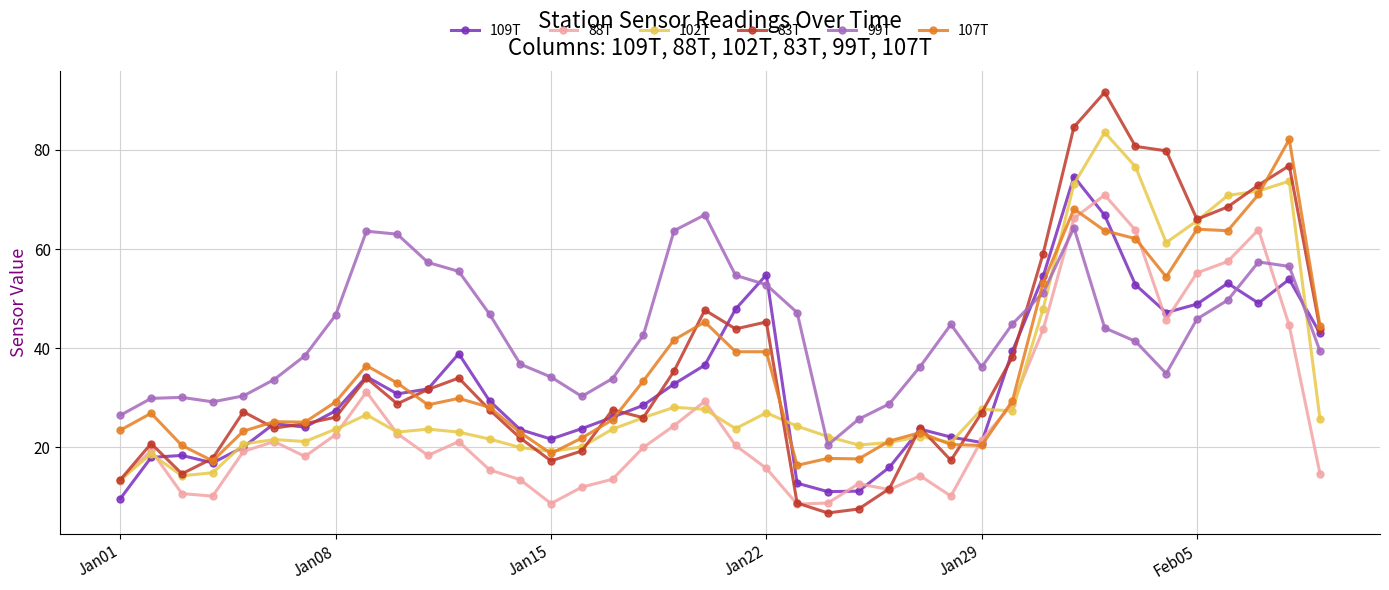

After their last crossing, which series has the higher values: 83T or 99T?

83T